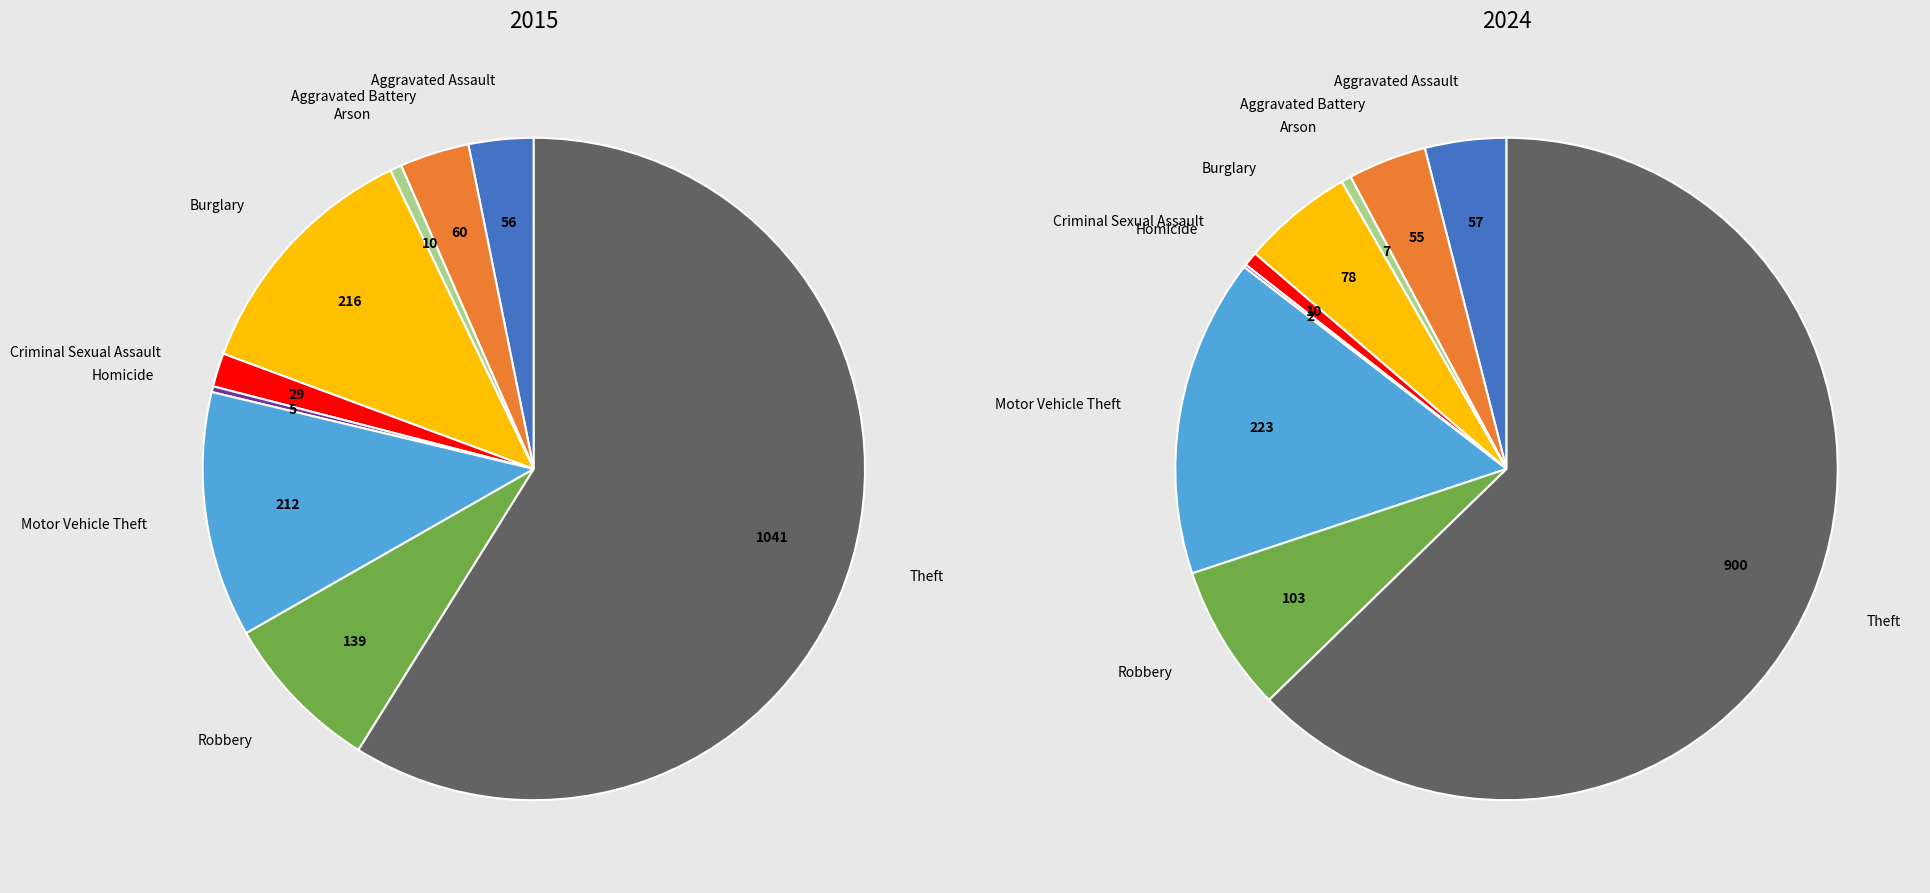

Combined, what portion of the pie is Criminal Sexual Assault and Homicide?

1.9%